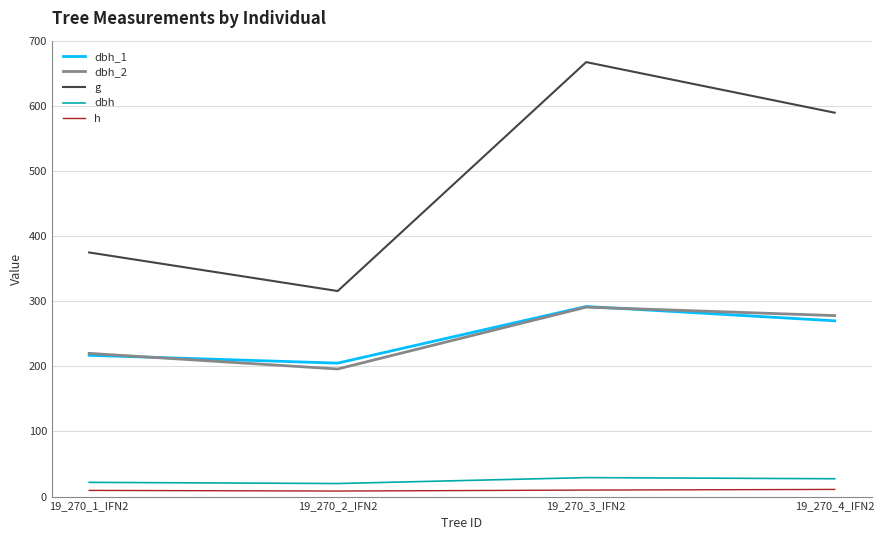

Which series changed the most between 19_270_2_IFN2 and 19_270_4_IFN2?

g